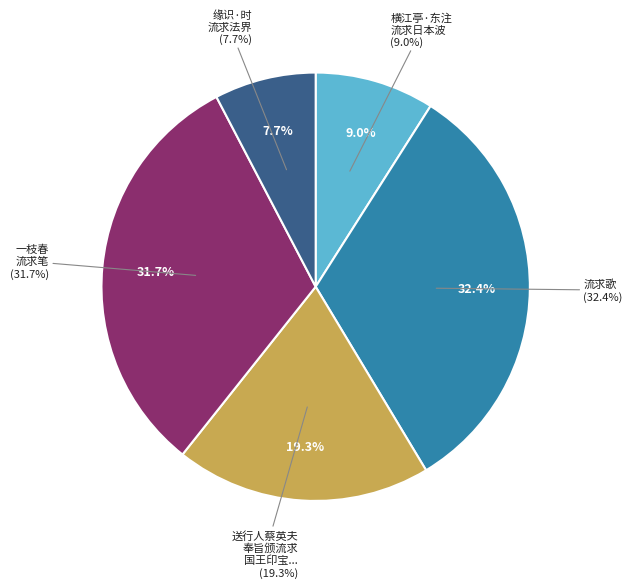

How many slices are in this pie chart?

5